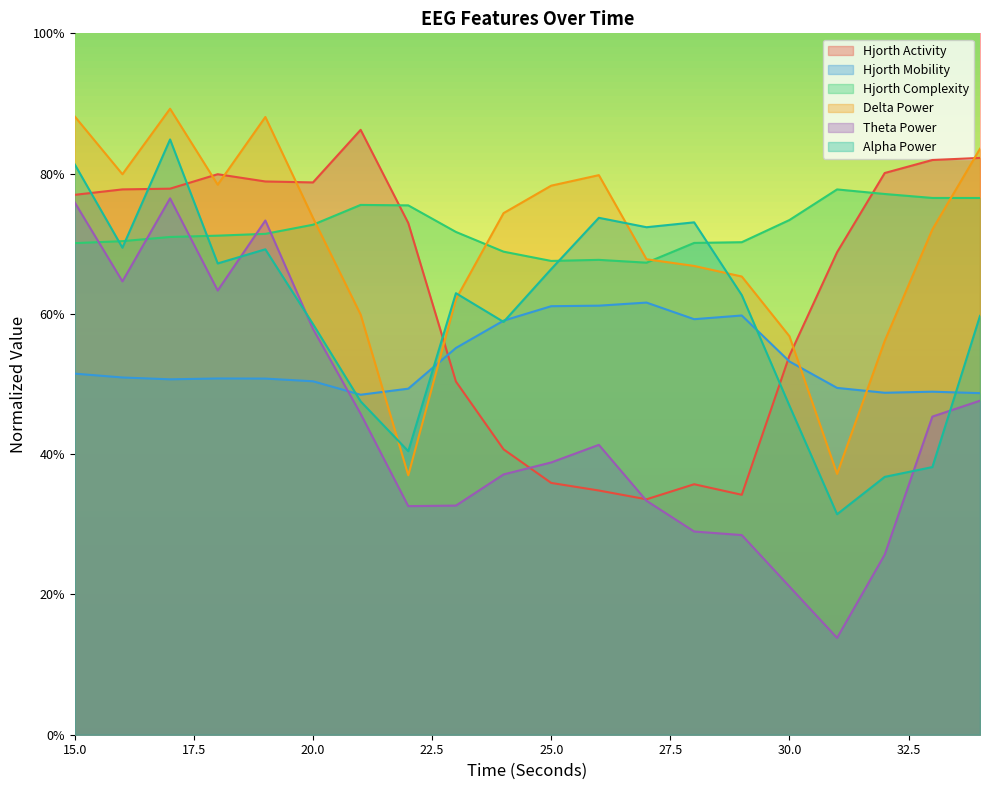

At which category is the sum across all series the highest?

17